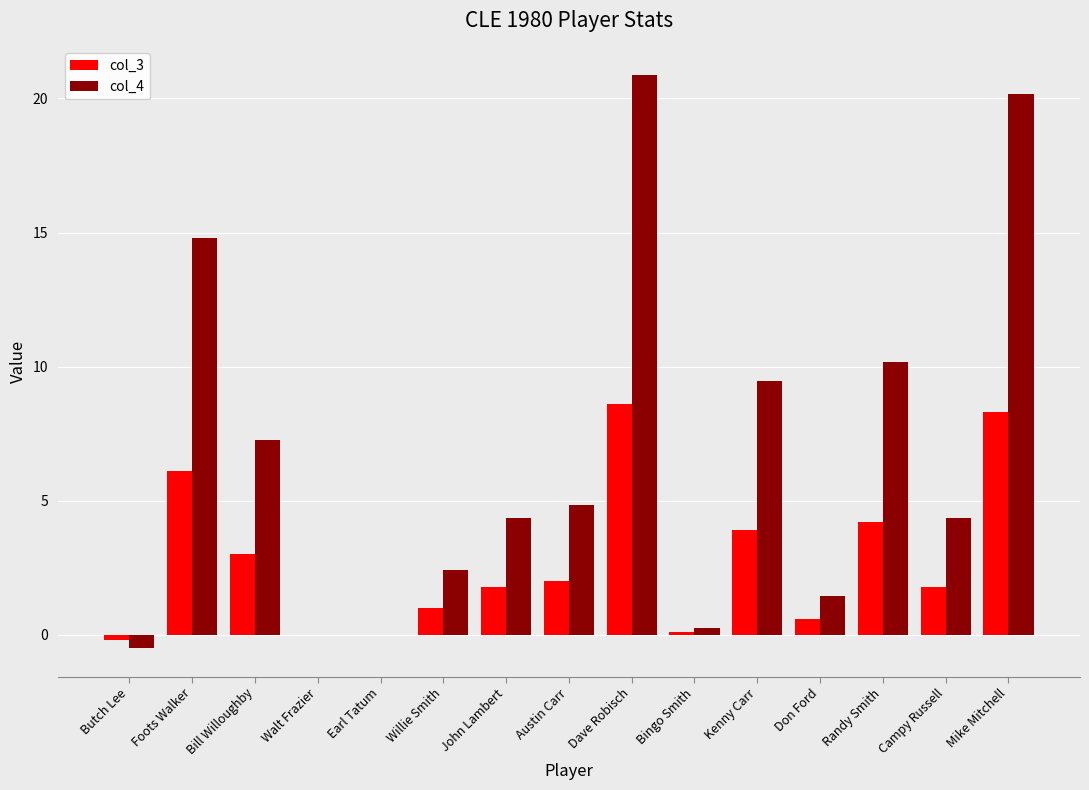

Which label corresponds to the largest value in the chart?

Dave Robisch